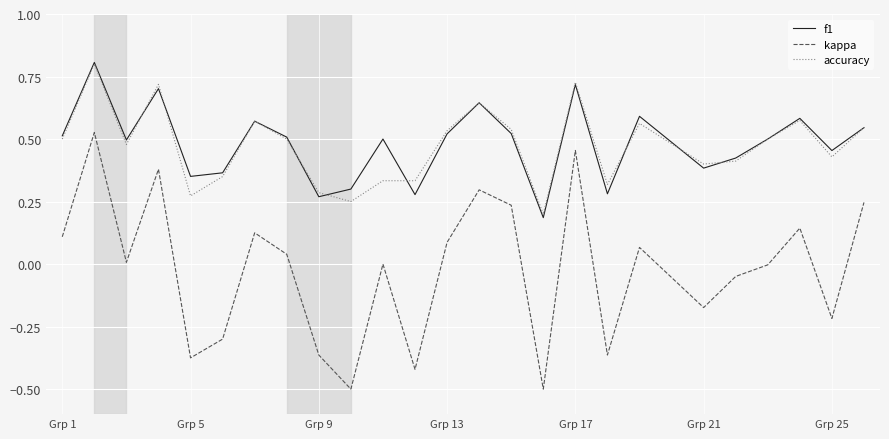

Which series has the largest range (max minus min)?

kappa